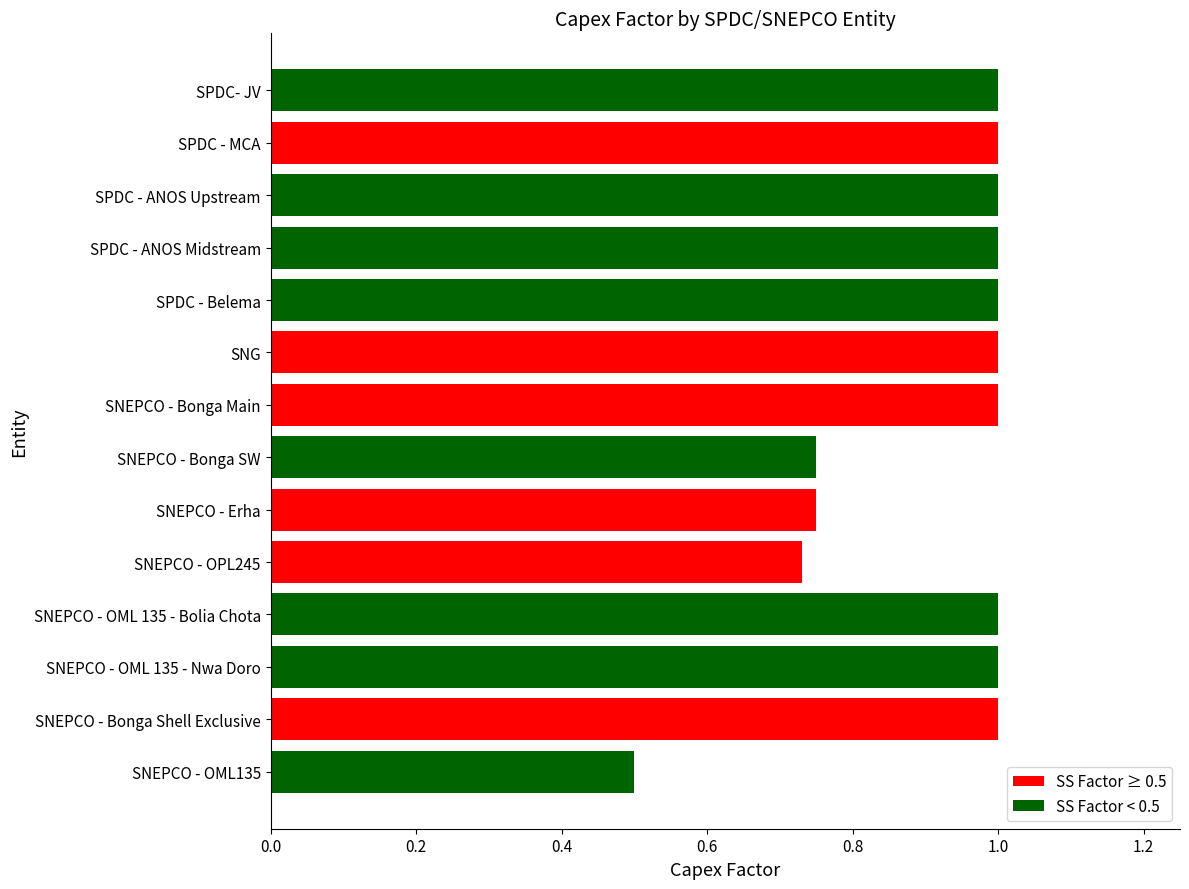

How many distinct data groups are displayed?

1